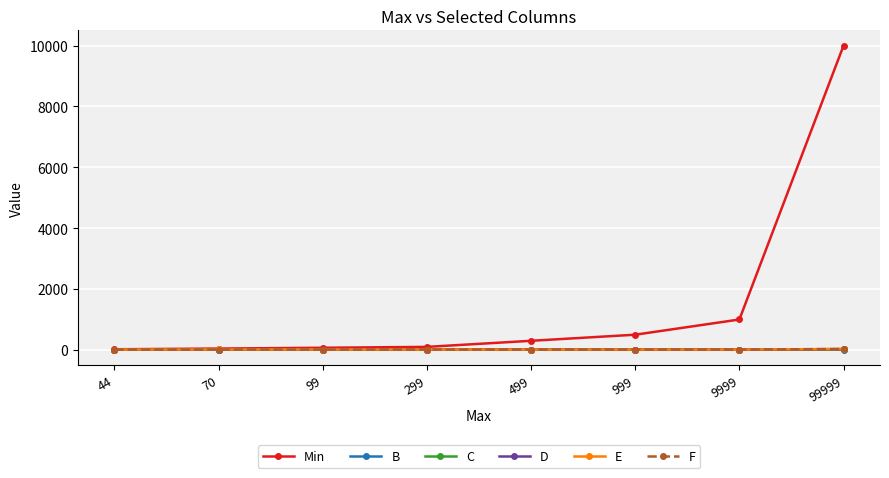

What is the value of the C point at the 6th from the left?

6.6